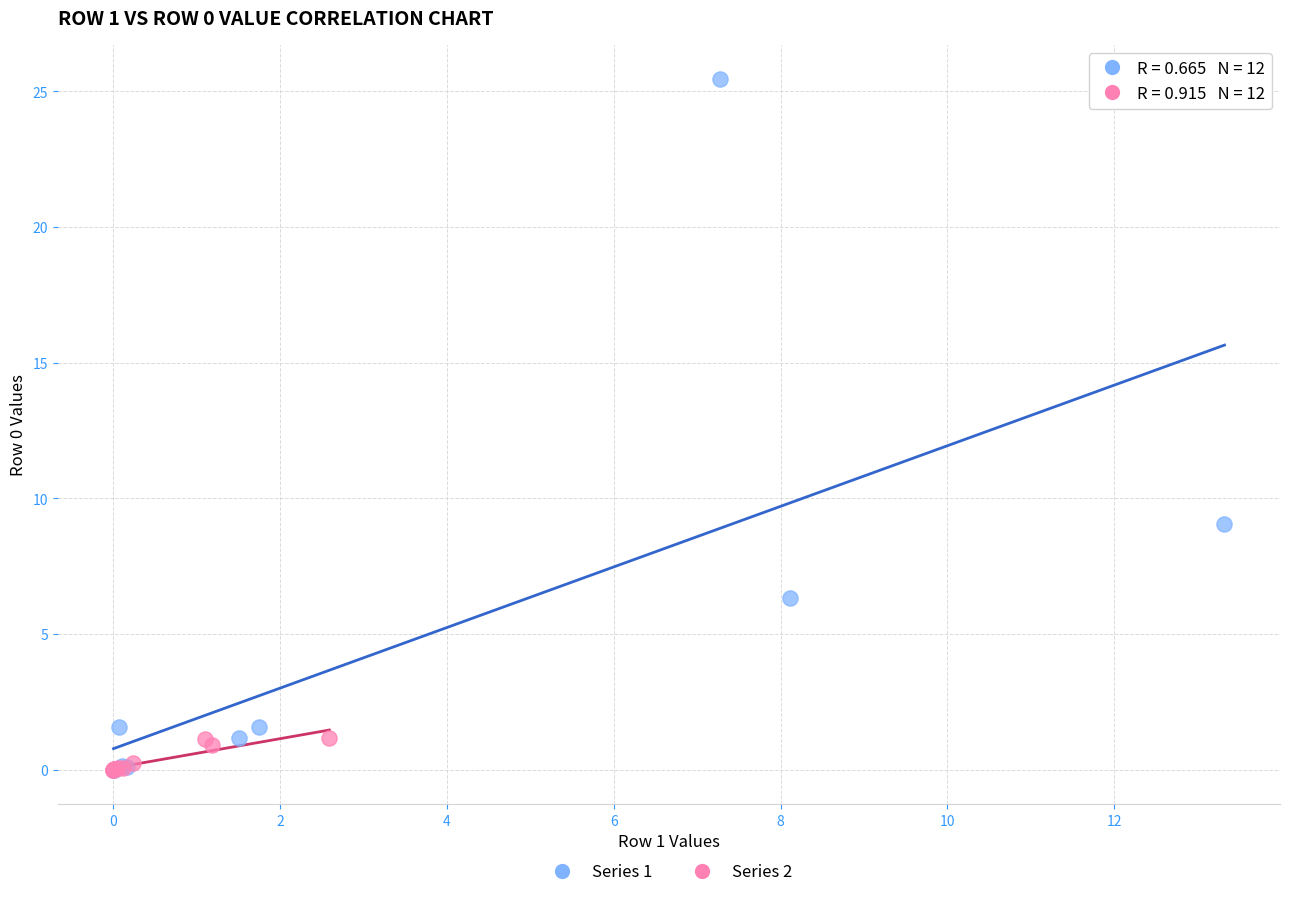

Which series has the widest spread of Y values?

Series 1